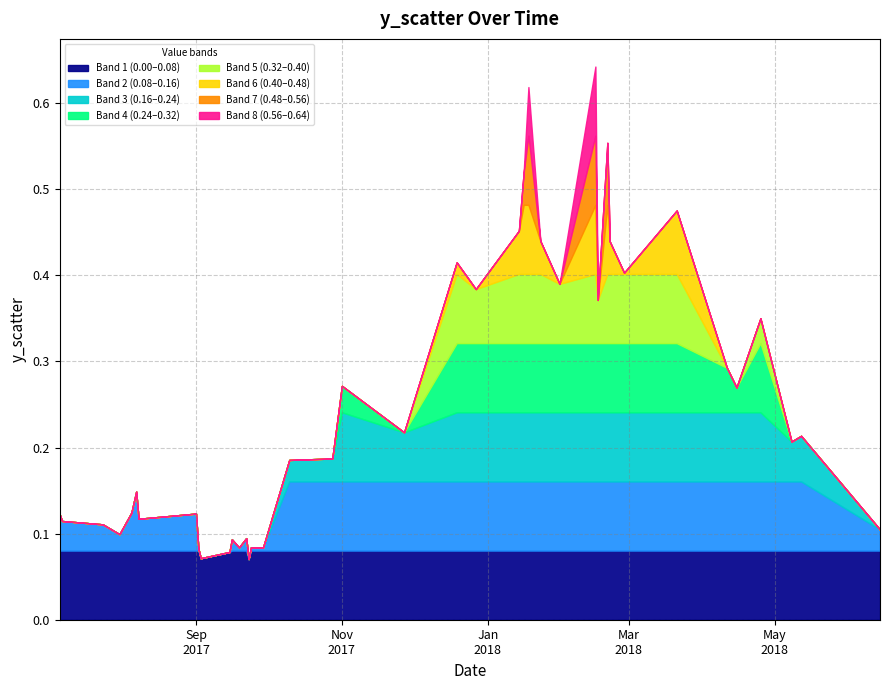

The chart shows a value of 0.1 at 2017-09-24. True or false?

False